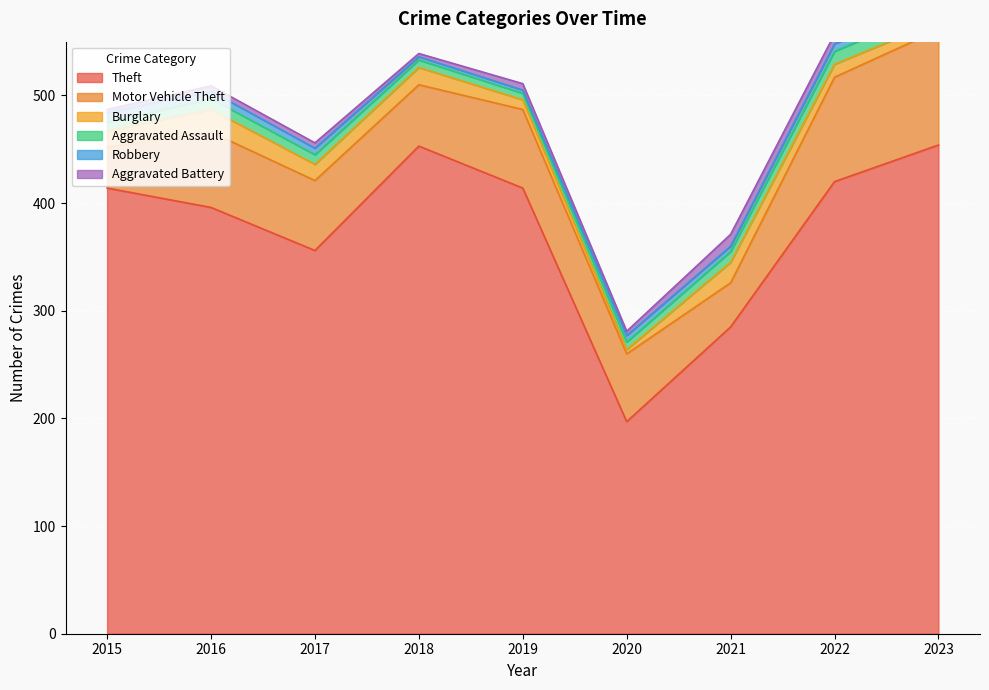

Which has a higher value, 2015 or 2016?

2015